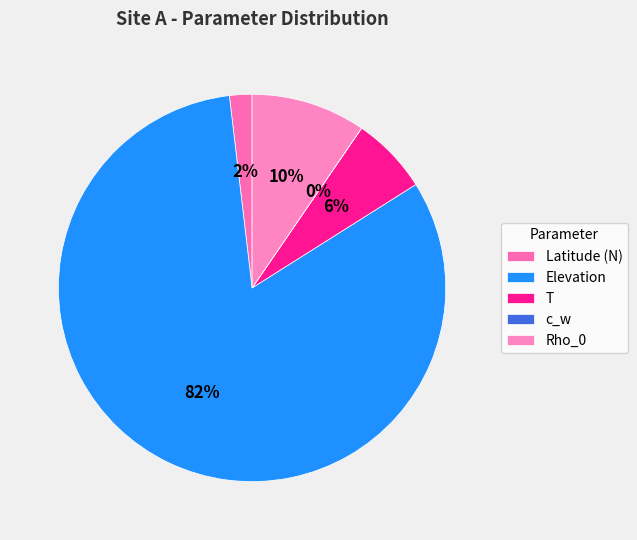

Which category accounts for the majority?

Elevation